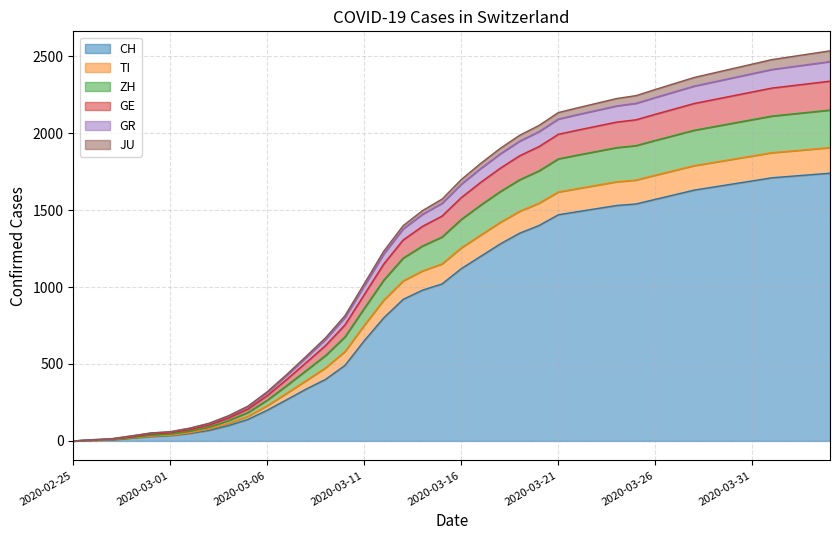

What is the highest value of the CH series?

1740